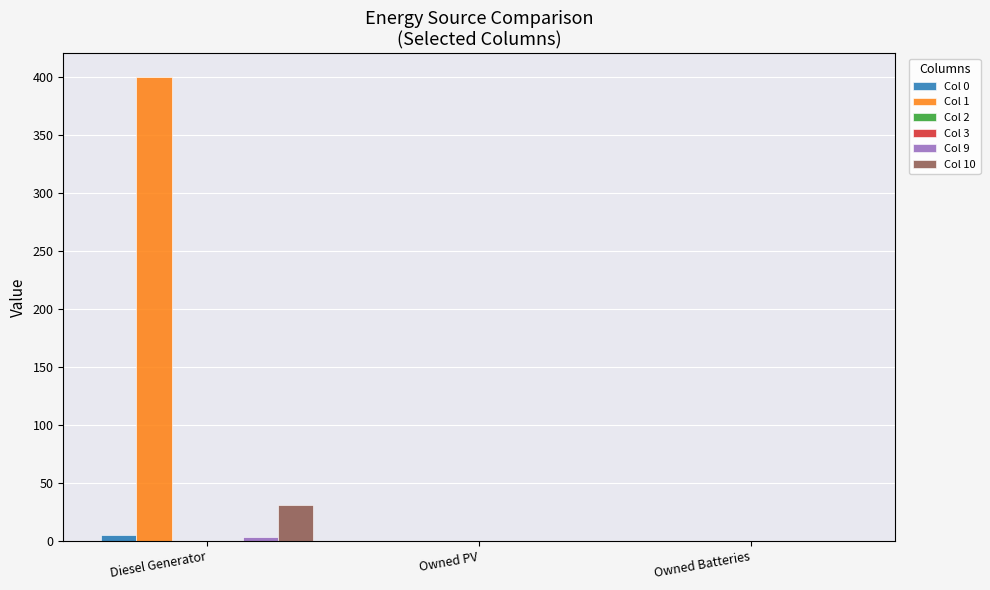

What is the label of the 3rd bar from the left?

Owned Batteries